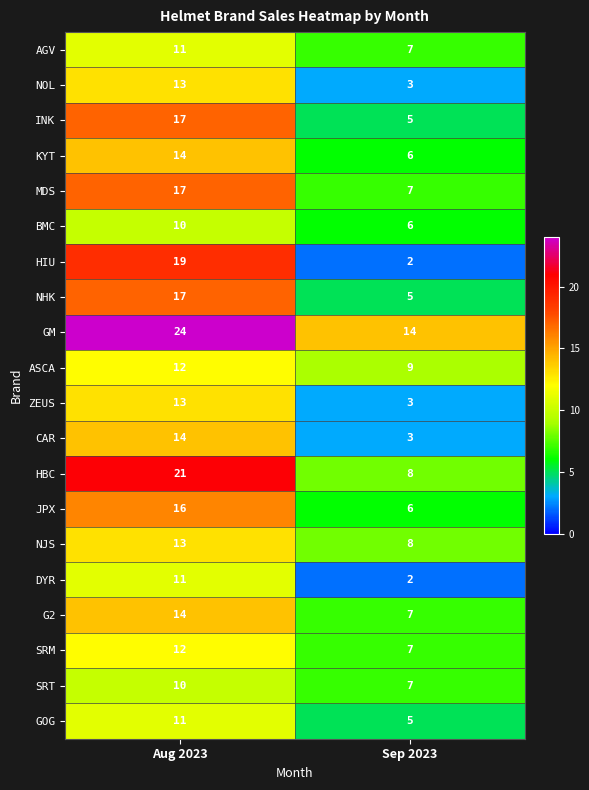

Which series has the largest range (max minus min)?

HIU